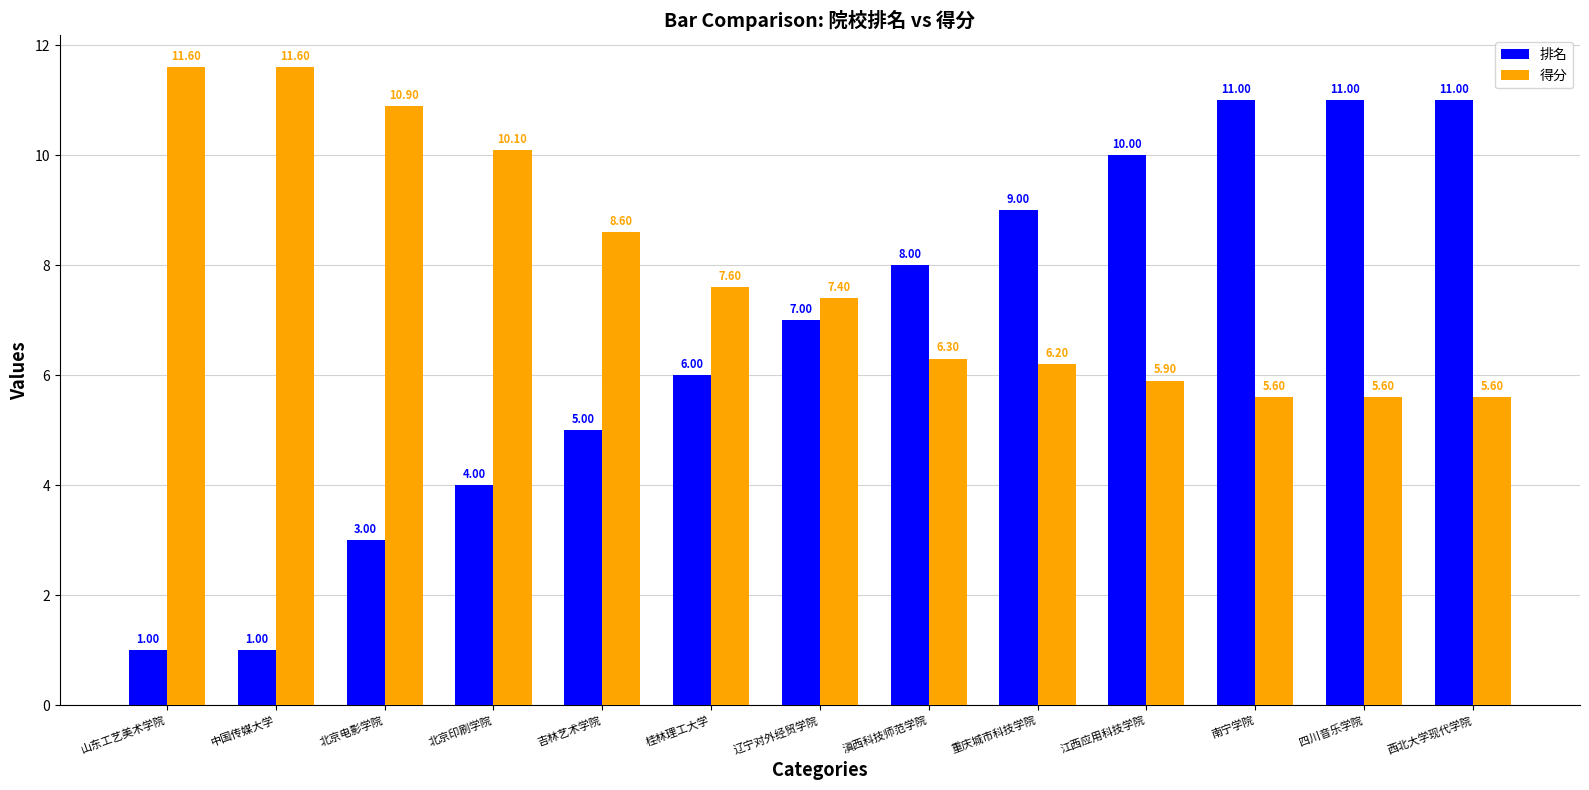

Where is 排名 nearest to the value 6?

桂林理工大学